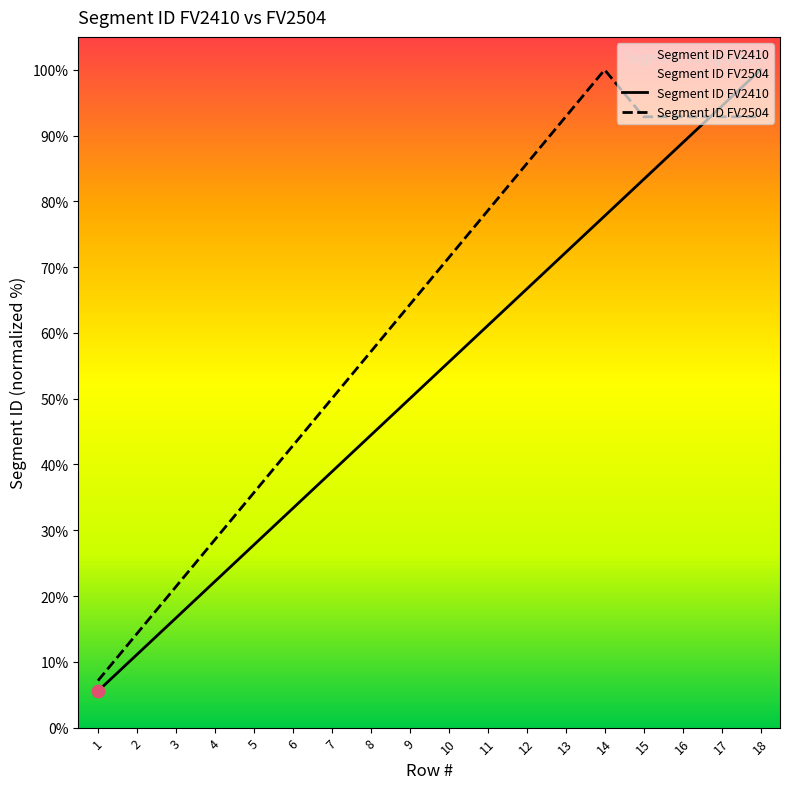

Which series has the largest total across all categories?

Segment ID FV2504